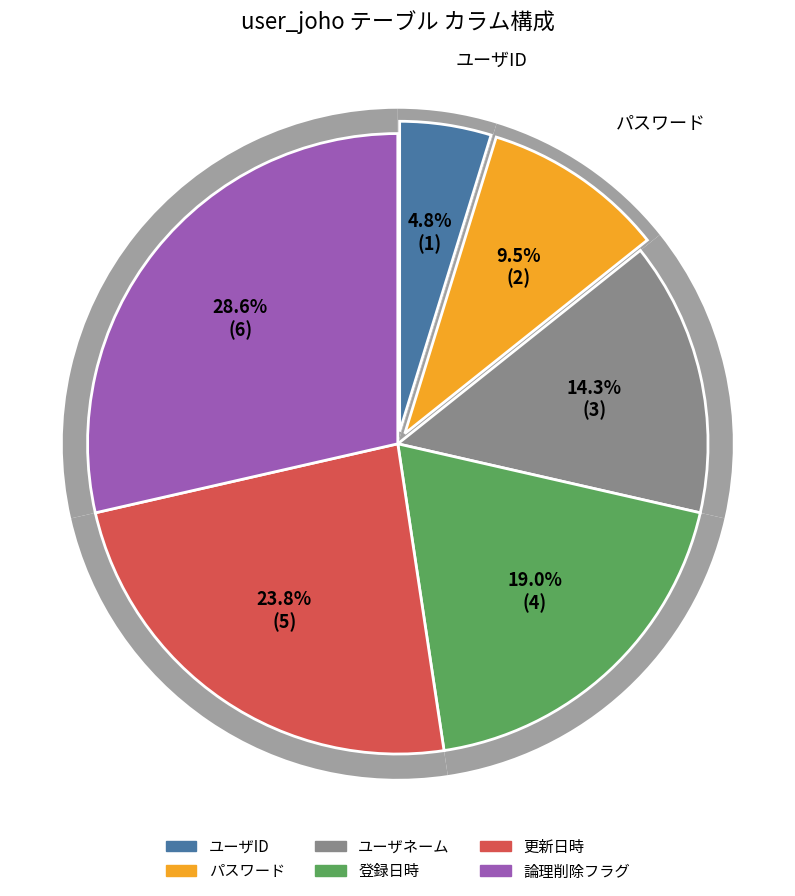

Is there any slice that represents more than half of the pie?

No